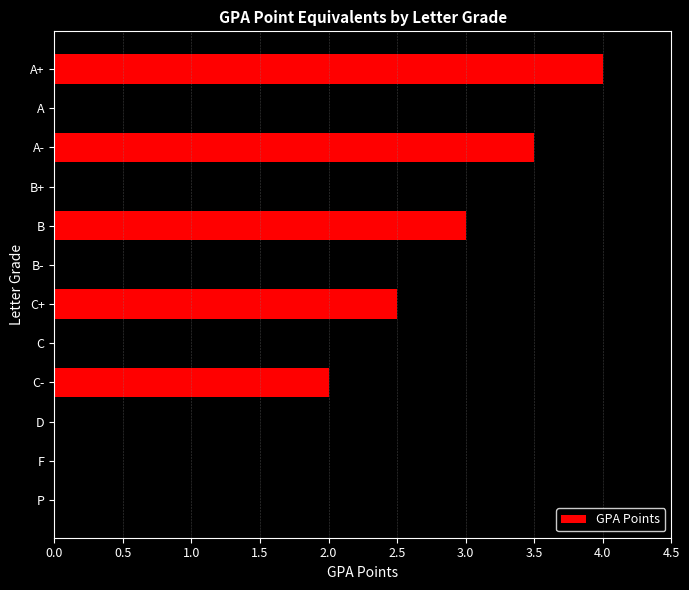

What is the change in value from C+ to F?

-2.5